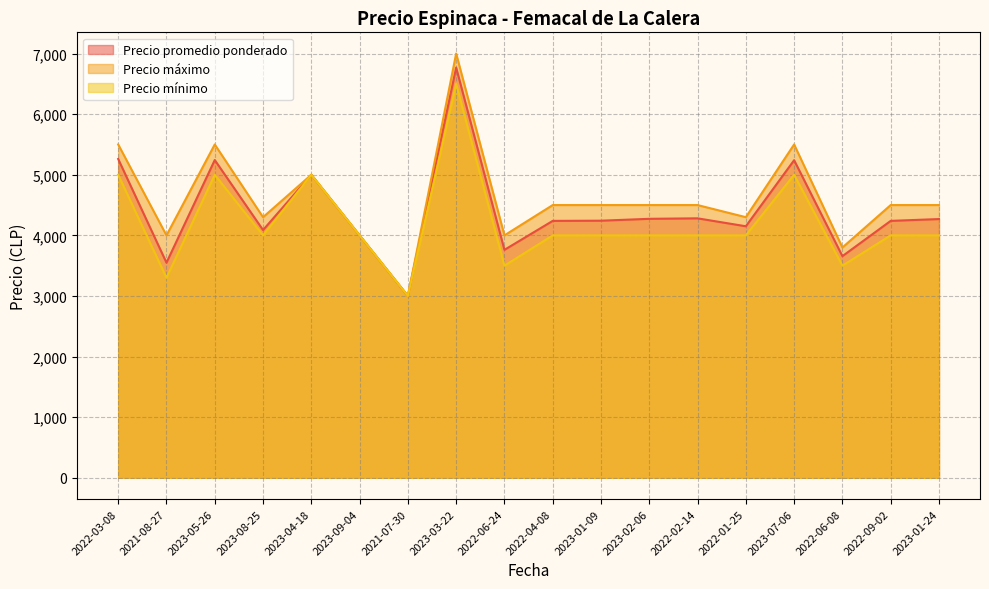

What is the greatest value displayed?

7000